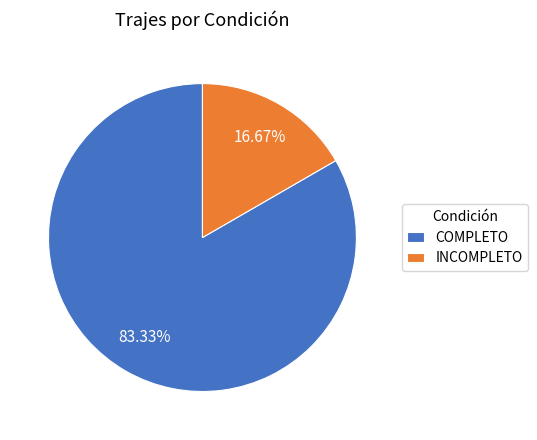

To the nearest percent, what is the difference between the INCOMPLETO and COMPLETO slice percentages?

67%